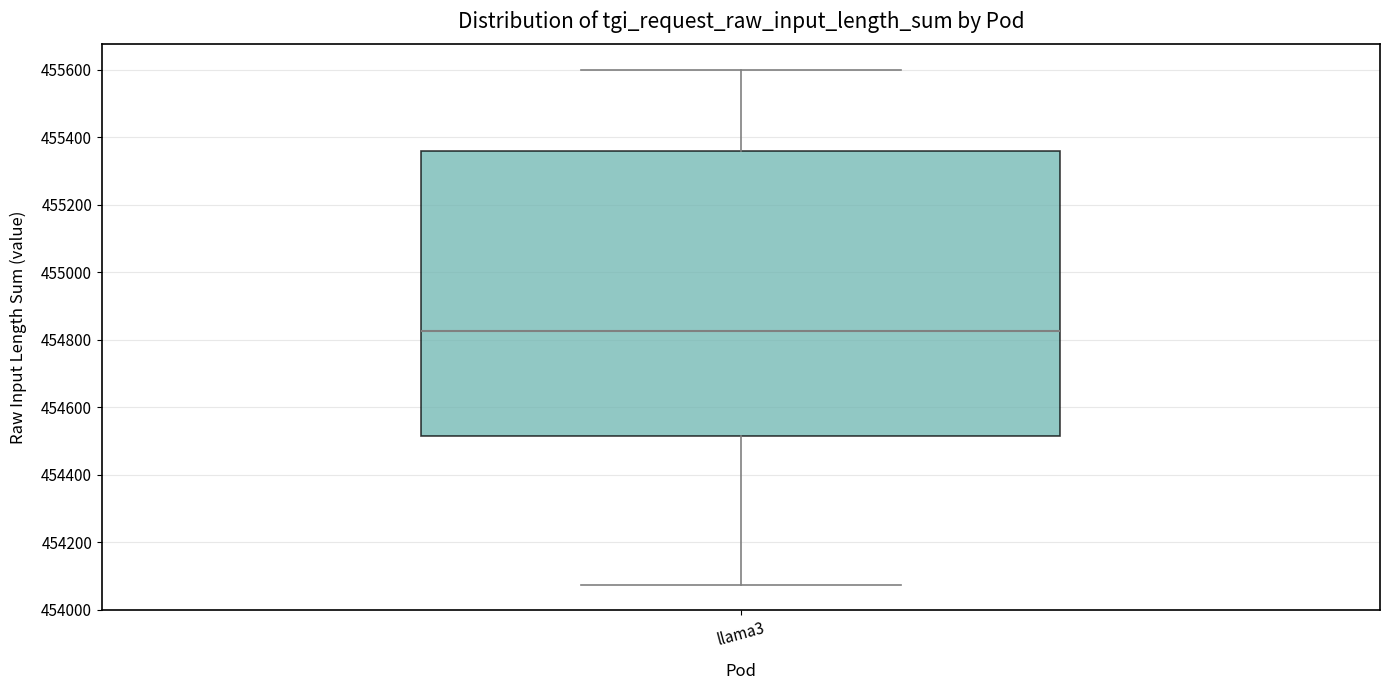

Read this box plot against the y-axis: the position of the median line, the range covered by the box, and the ends of both whiskers. The values are not printed on the chart, so give them approximately, as read against the axis.

median 454820, box 454520 to 455360, whiskers 454080 to 455600